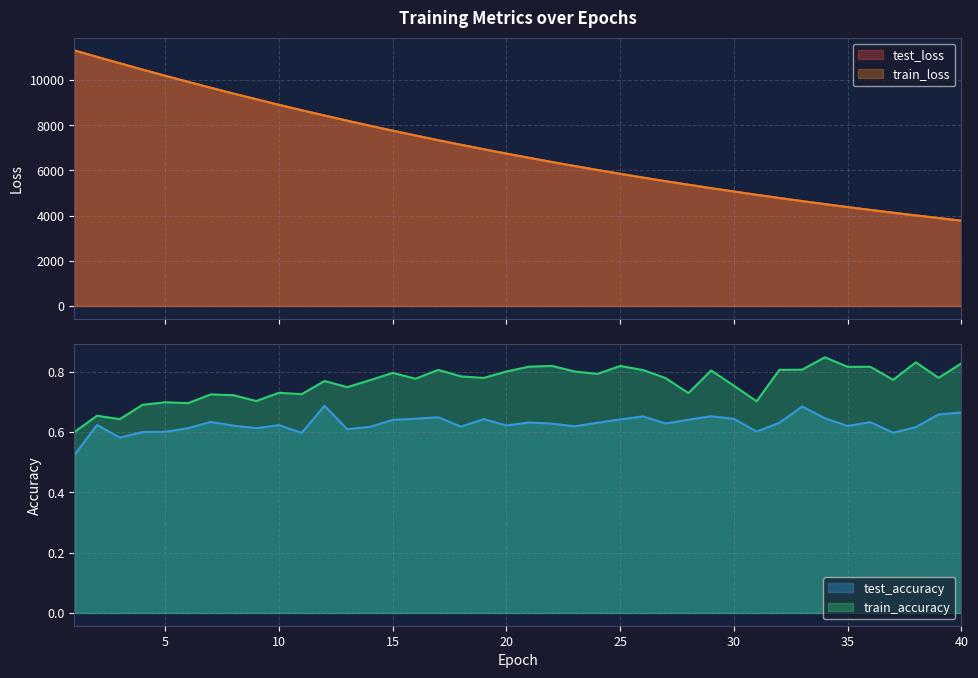

Rank the categories by train_accuracy value from lowest to highest.

1, 3, 2, 4, 6, 5, 31, 9, 8, 7, 11, 28, 10, 13, 30, 12, 14, 37, 16, 27, 19, 39, 18, 24, 15, 20, 23, 29, 26, 17, 32, 33, 35, 36, 21, 25, 22, 40, 38, 34